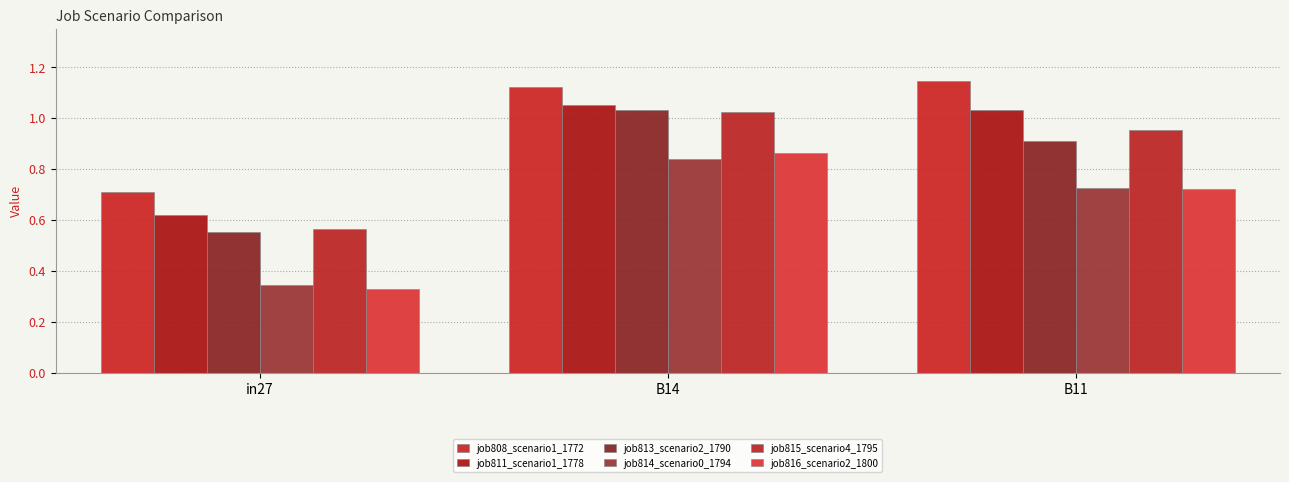

Is it true that job811_scenario1_1778 equals 1.0 at B14?

True